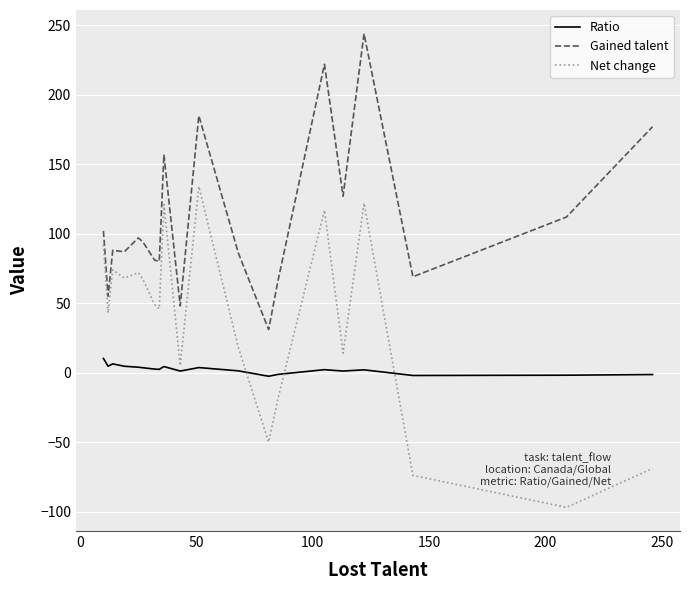

True or false: Gained talent and Net change intersect in this chart.

False